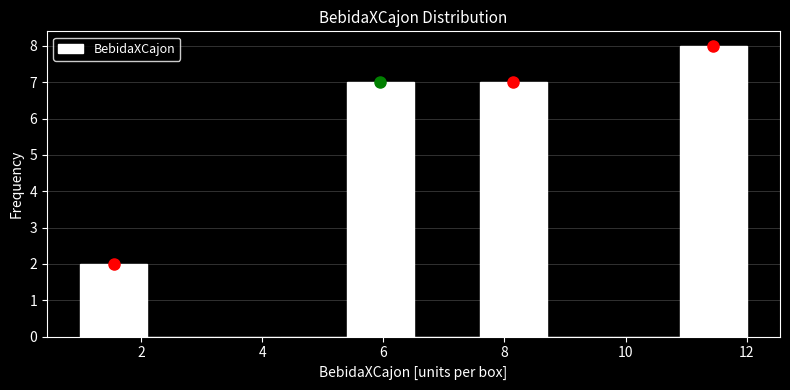

What is the height of the bar covering 5.4 to 6.5 on the x-axis? Neither the bar edges nor the heights are printed on the chart, so give them approximately, as read against the axes.

7